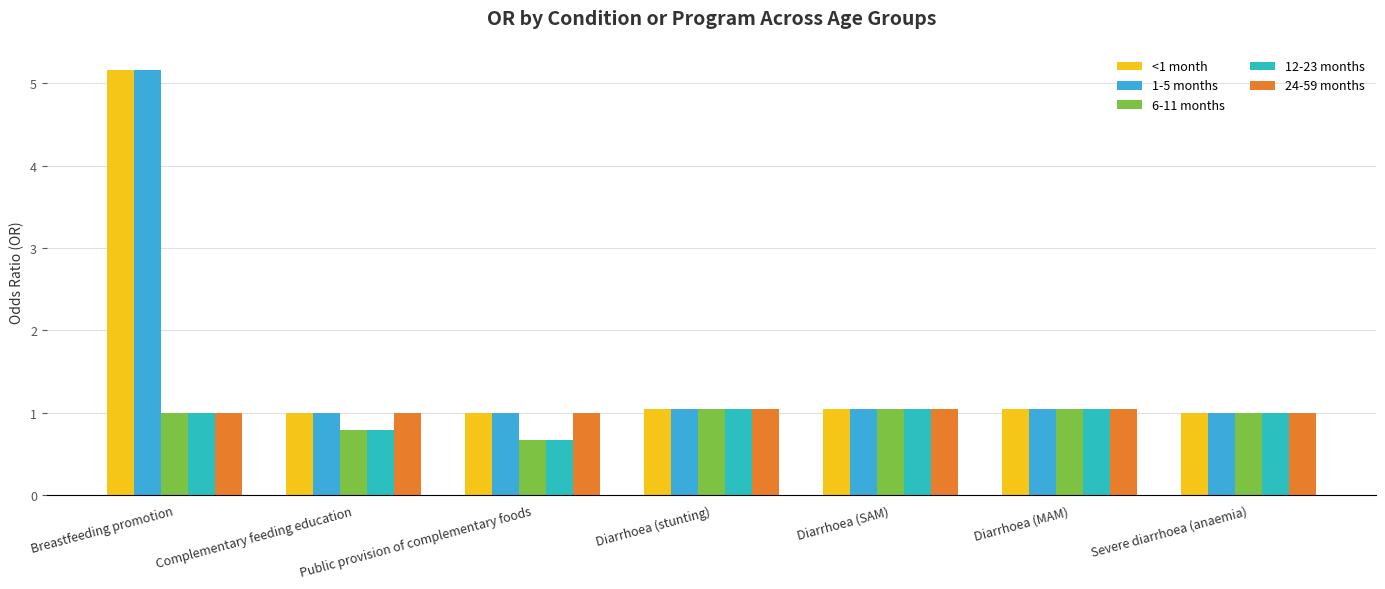

What is the sum of all <1 month values?

11.3